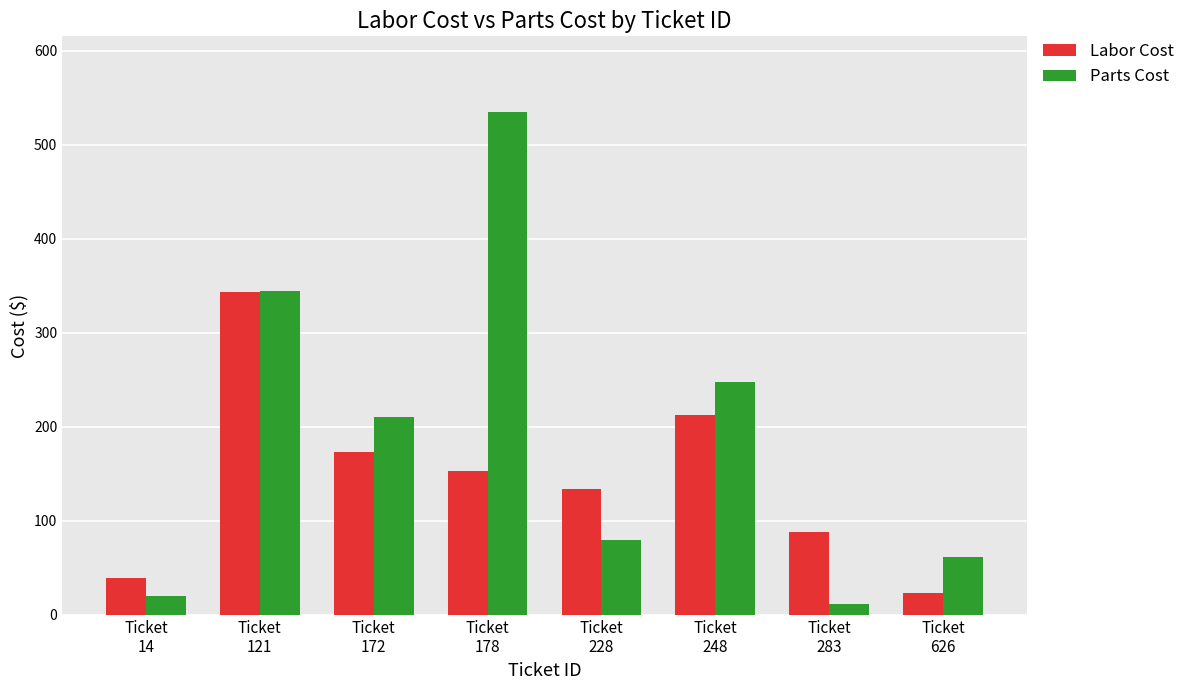

Which series changed the most between Ticket
248 and Ticket
283?

Parts Cost